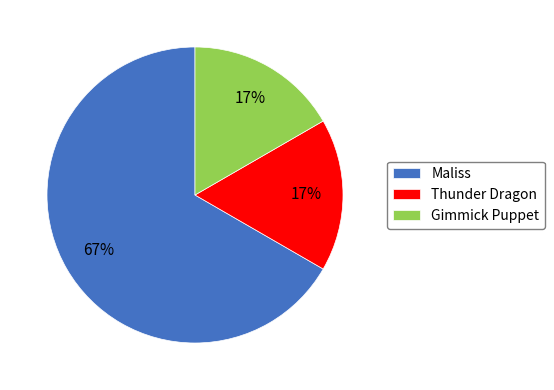

Which slice is the largest?

Maliss